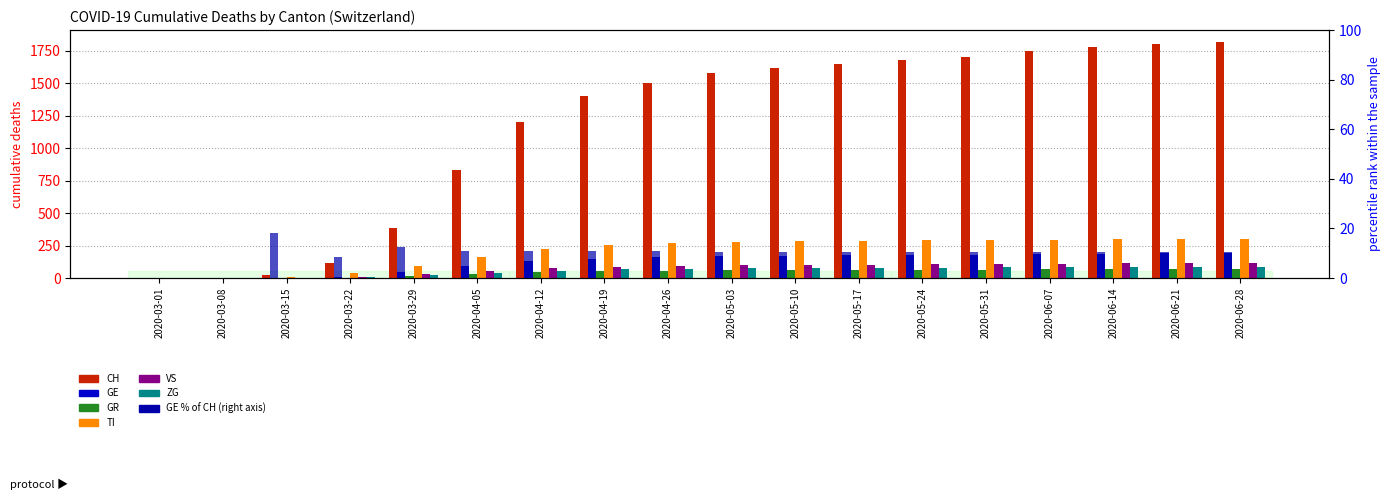

At which label does TI first exceed 280?

2020-05-10